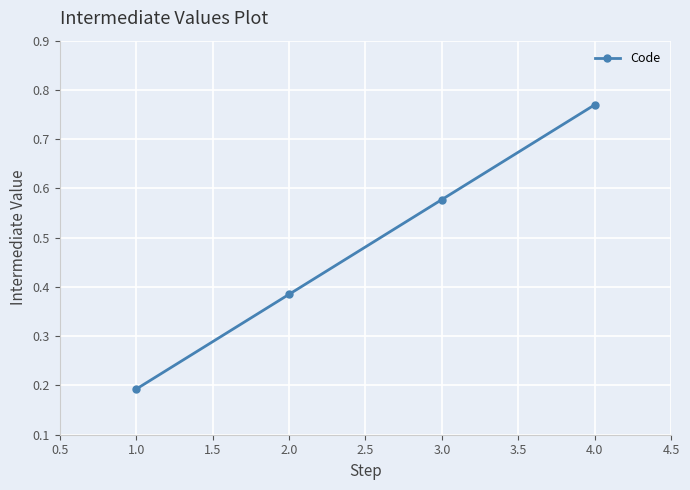

How many values are between 0 and 1?

4